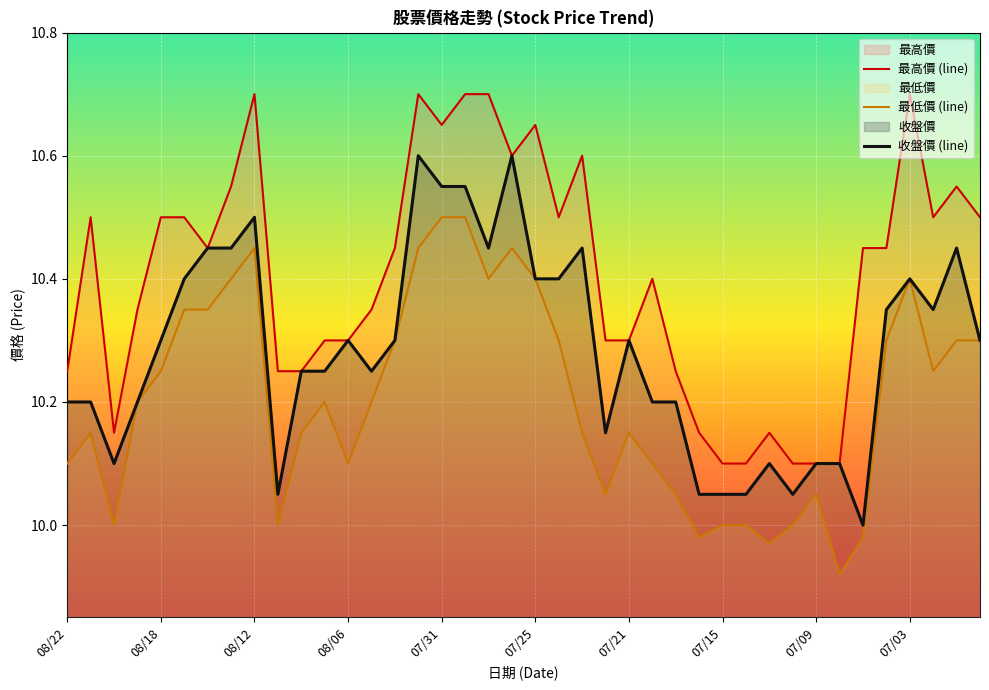

What position from the left is 18?

19